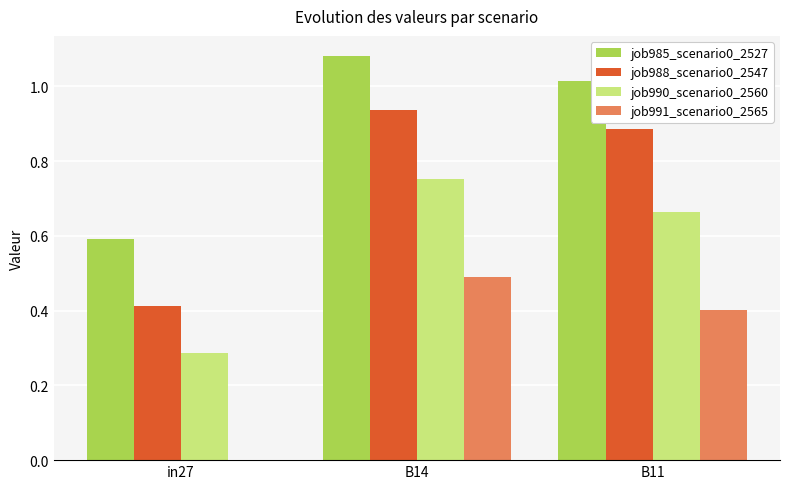

The value of job991_scenario0_2565 at B14 is 0.5. True or false?

True